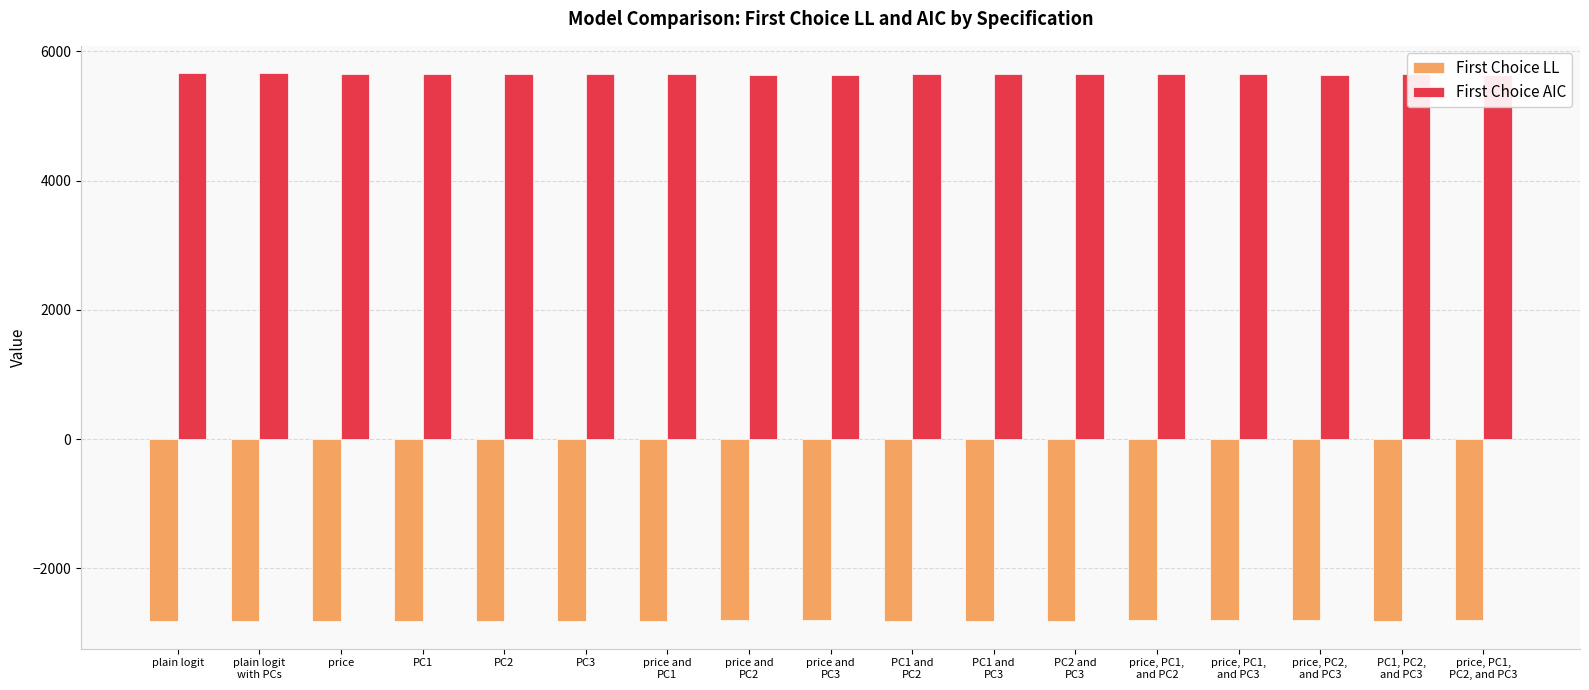

What is the label of the 14th bar from the left?

price, PC1,
and PC3